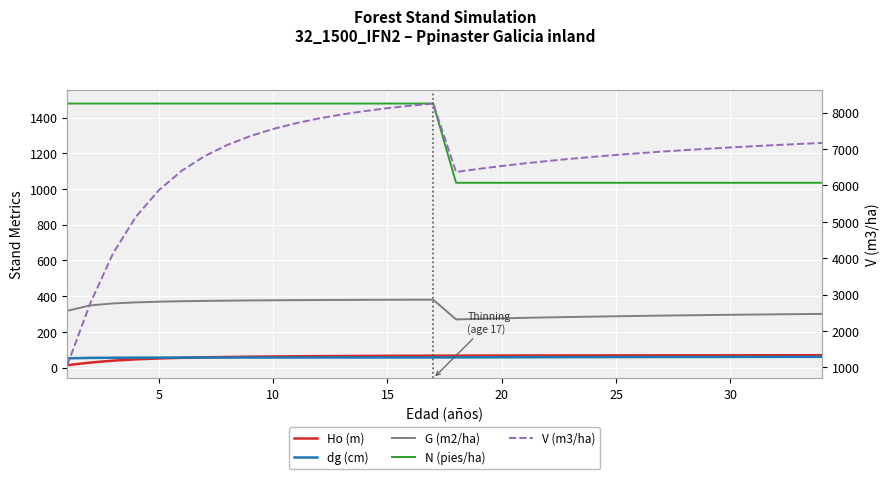

What is the value of the Ho (m) point at the 14th from the left?

65.9